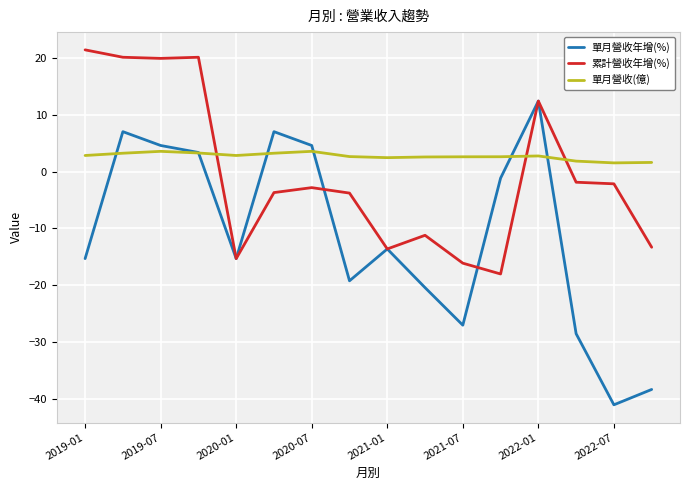

Which series has the largest total across all categories?

單月營收(億)